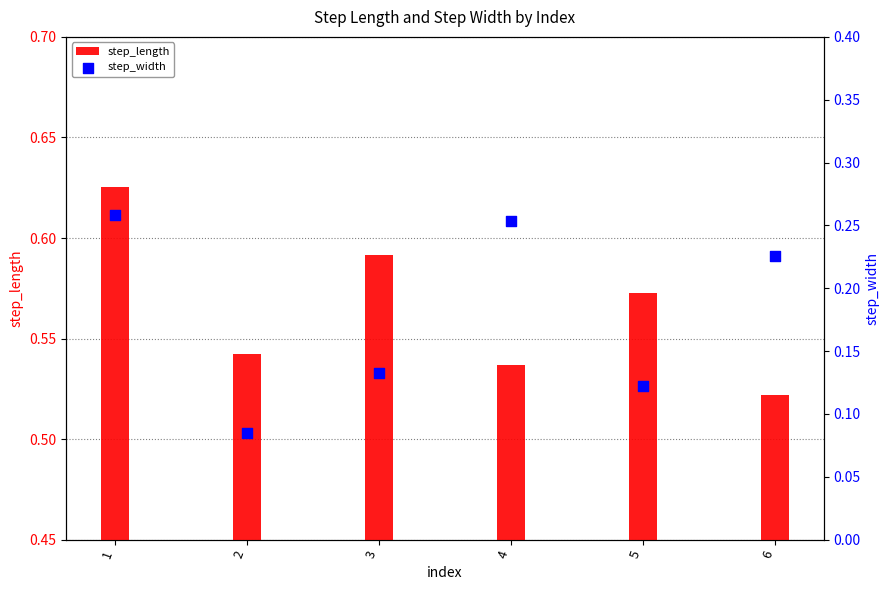

Is the value of step_length at 5 greater than the value of step_width at 6?

Yes